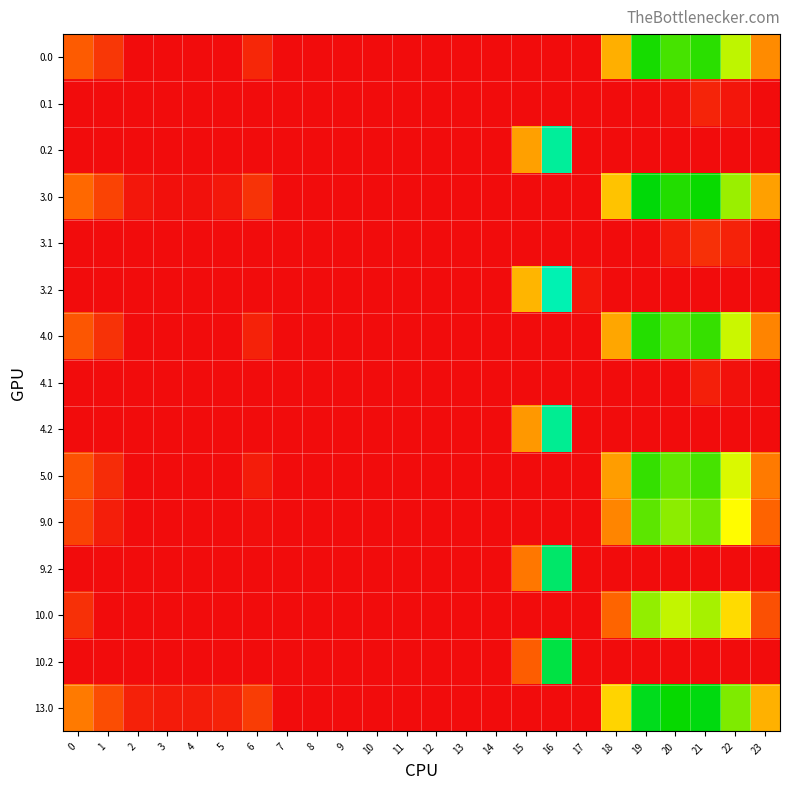

What is the spread (max minus min) of values at 20?

238.9